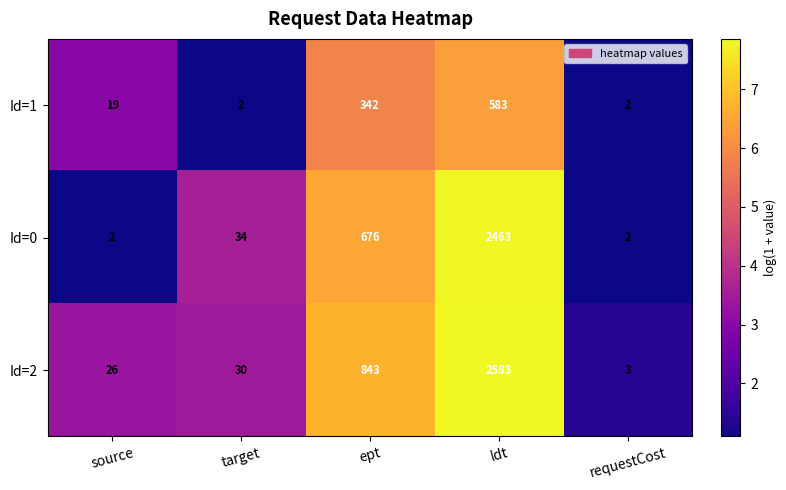

Reading left to right, list all the values displayed in this chart.

Id=1: source=19	target=2	ept=342	ldt=583	requestCost=2
Id=0: source=2	target=34	ept=676	ldt=2463	requestCost=2
Id=2: source=26	target=30	ept=843	ldt=2583	requestCost=3